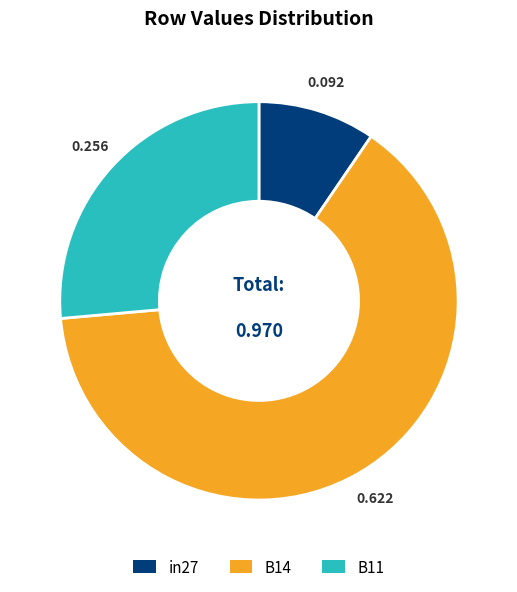

Combined, do in27 and B11 account for over 50%?

No